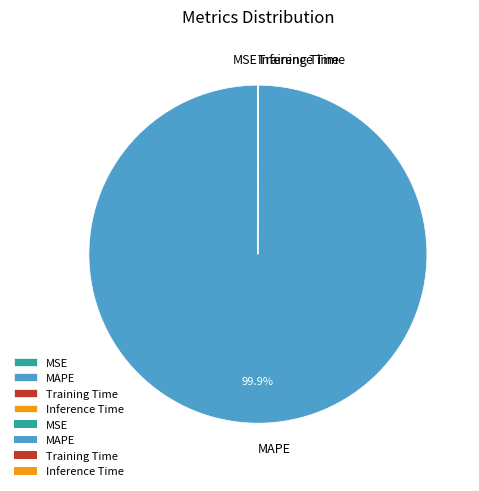

Which category has the biggest portion of the pie?

MAPE